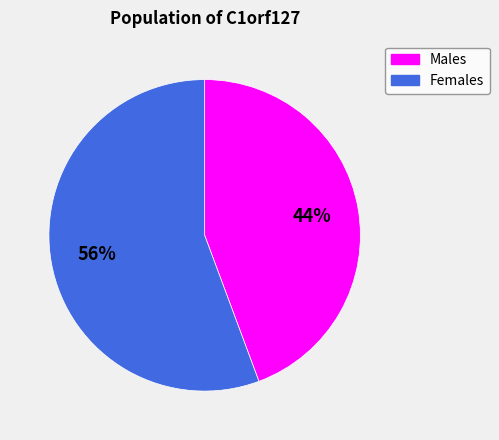

Is there any slice that represents more than half of the pie?

Yes